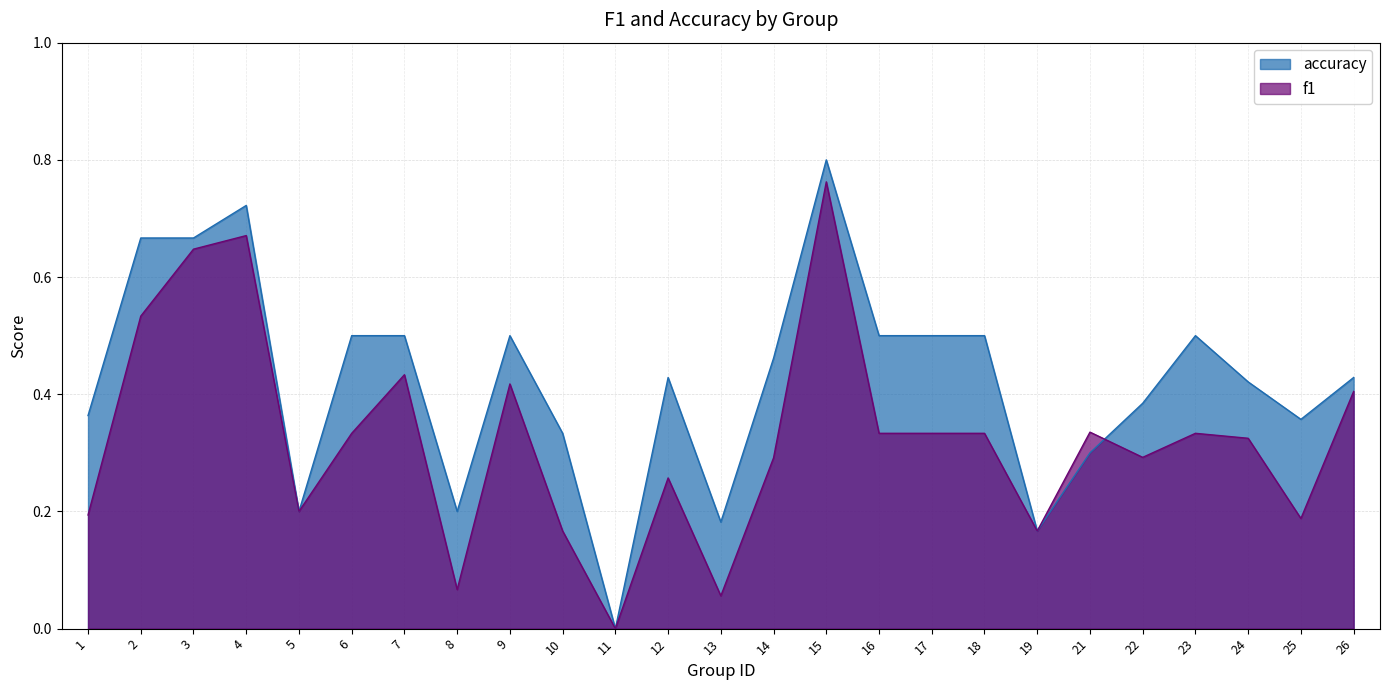

Does the chart have visible grid lines?

Yes